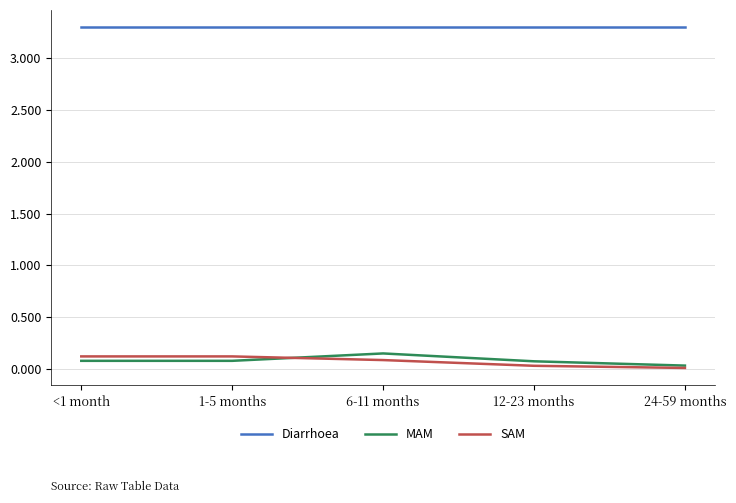

Rank the series at <1 month from highest to lowest value.

Diarrhoea, SAM, MAM